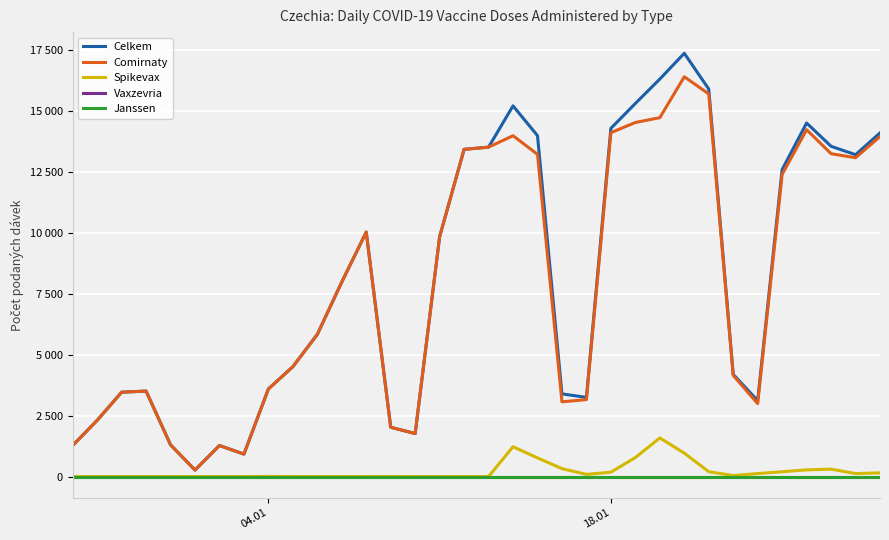

At how many categories does at least one series exceed 5085?

18